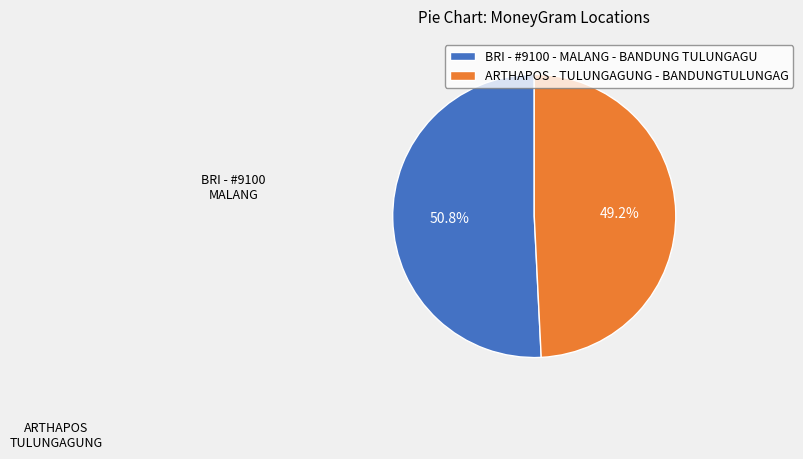

True or false: ARTHAPOS - TULUNGAGUNG - BANDUNGTULUNGAG accounts for 58% of the total.

False